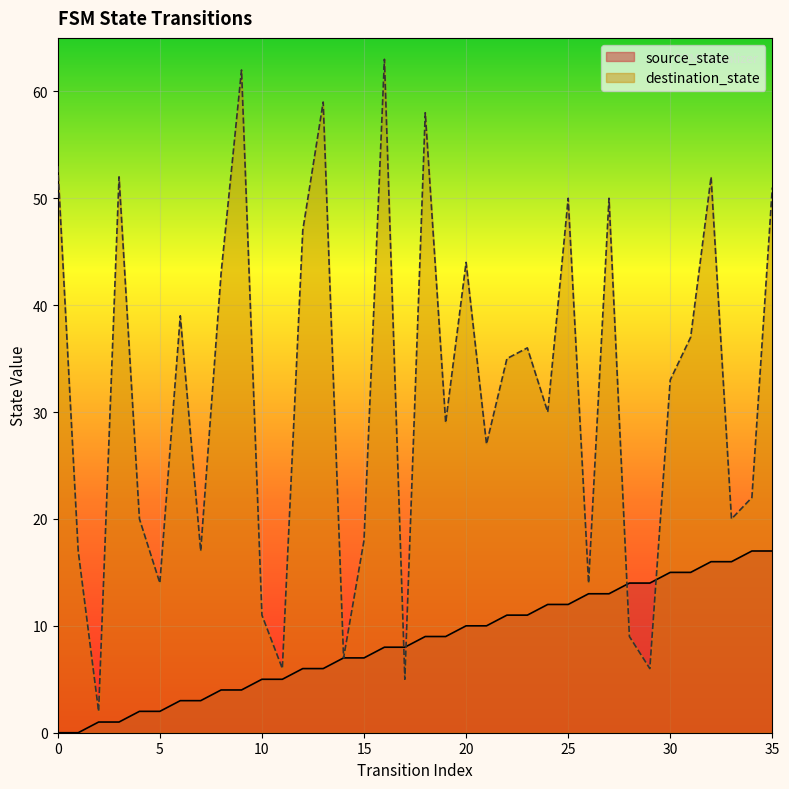

What is the value of the destination_state point at the 30th from the left?

6